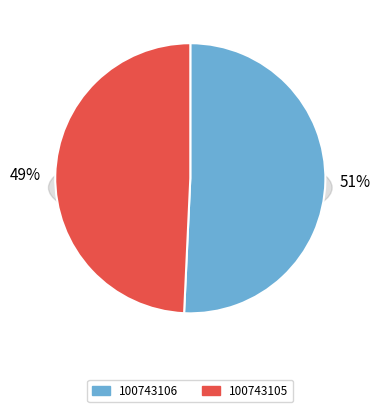

To the nearest percent, what is the average slice percentage?

50%